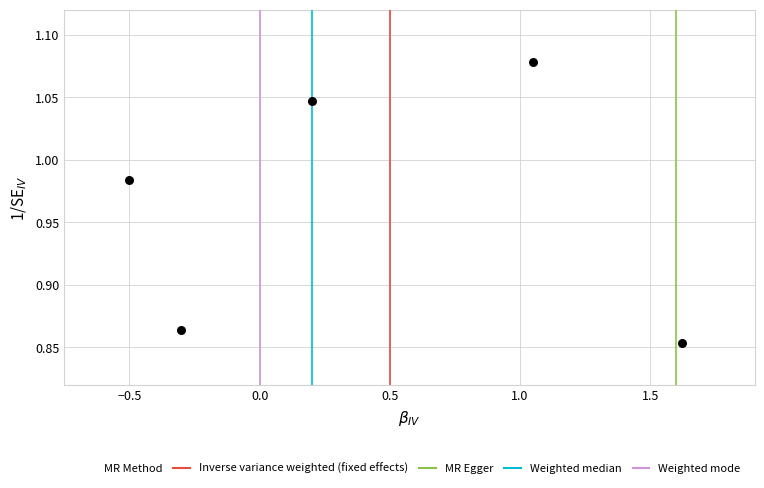

What is the range of X values (max minus min)?

2.1